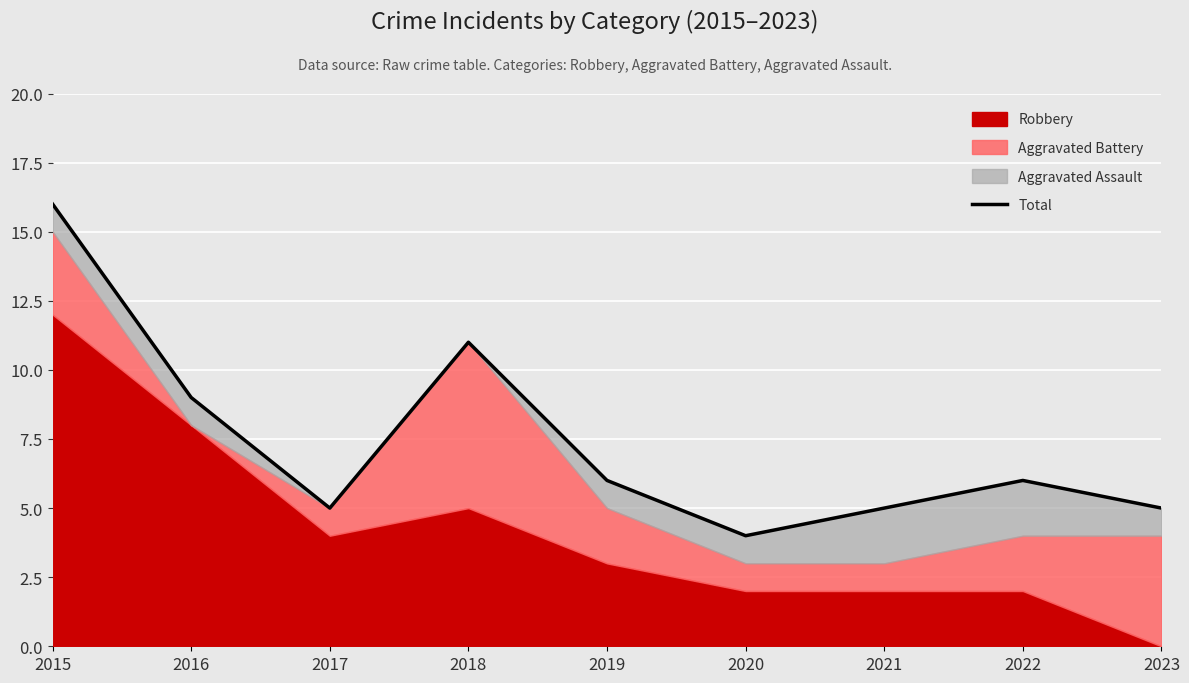

Count the number of categories in the chart.

9